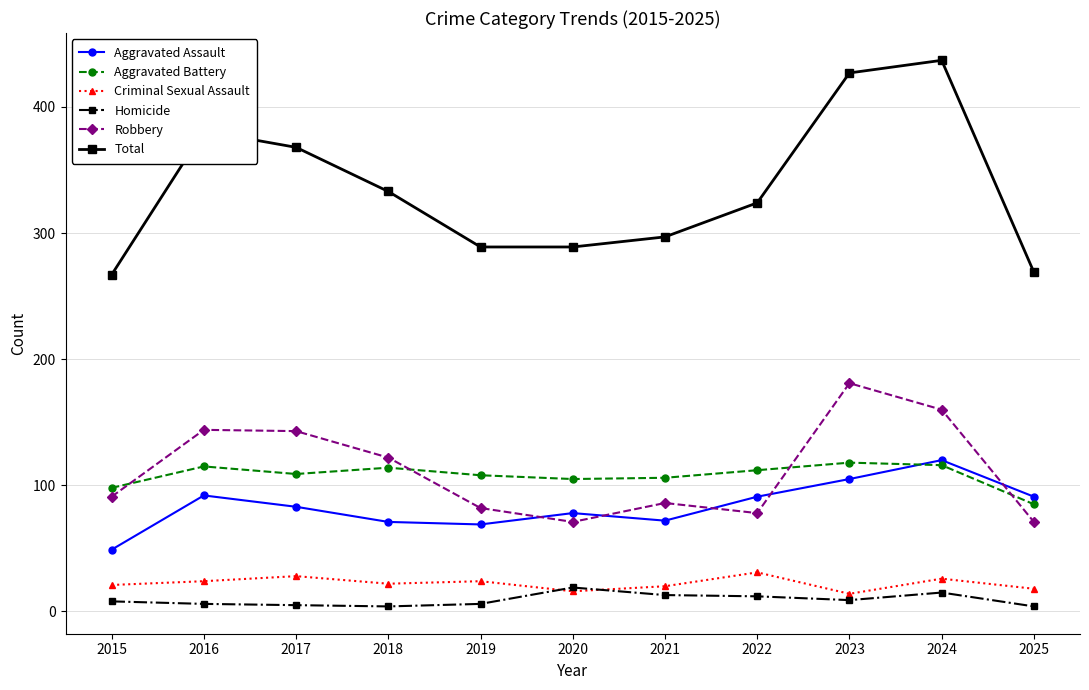

Rank the series at 2017 from lowest to highest value.

Homicide, Criminal Sexual Assault, Aggravated Assault, Aggravated Battery, Robbery, Total